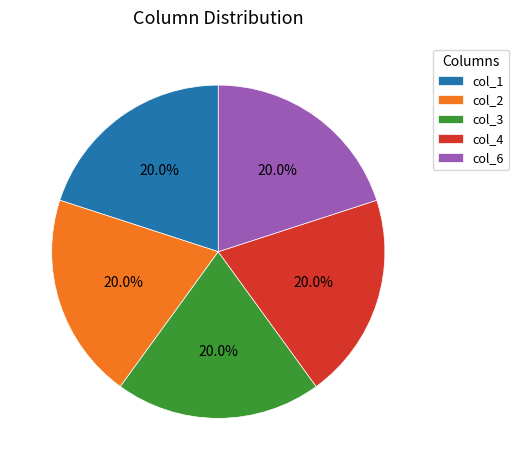

What is the total percentage of col_3 and col_1?

40.0%